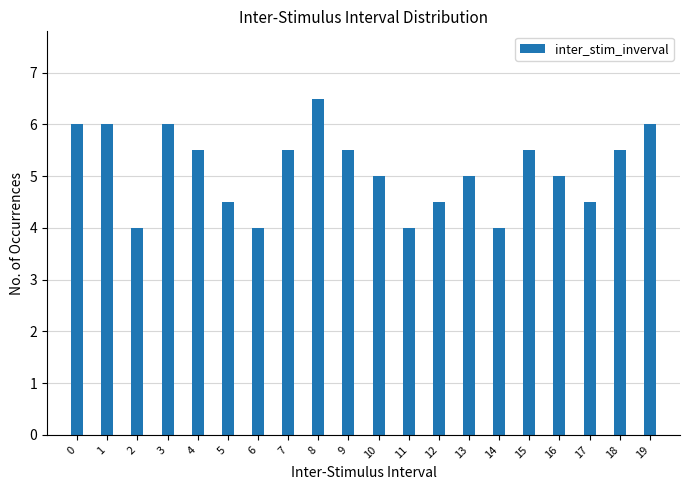

Reading left to right, transcribe all the data shown in this chart.

0=6.0	1=6.0	2=4.0	3=6.0	4=5.5	5=4.5	6=4.0	7=5.5	8=6.5	9=5.5	10=5.0	11=4.0	12=4.5	13=5.0	14=4.0	15=5.5	16=5.0	17=4.5	18=5.5	19=6.0